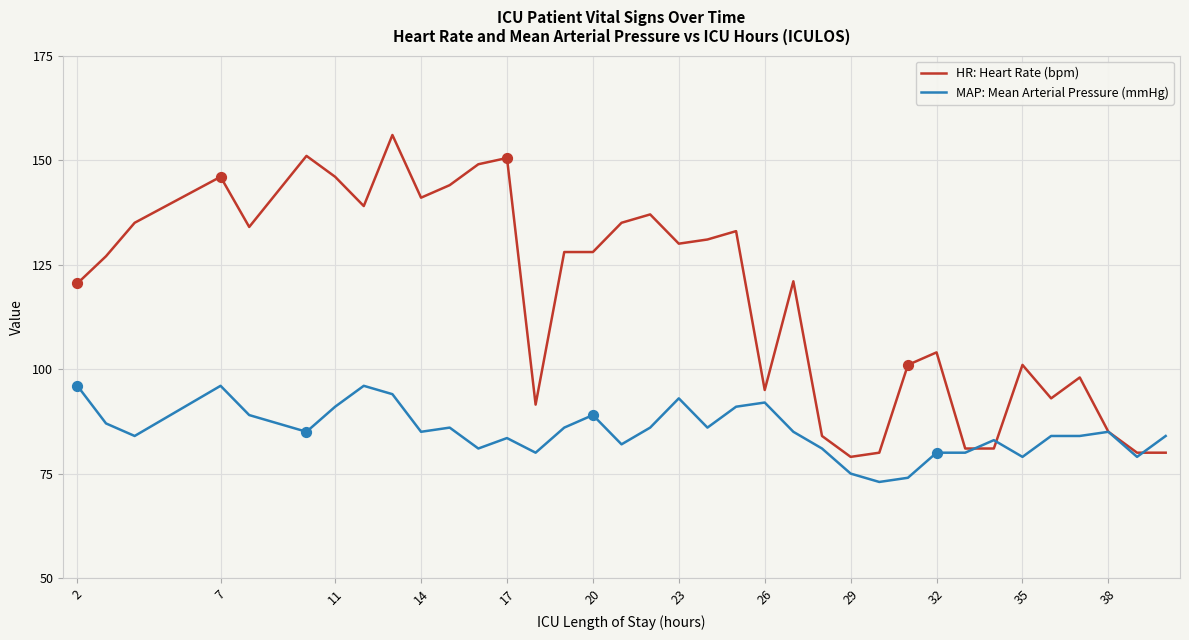

Which series has the largest total across all categories?

HR: Heart Rate (bpm)